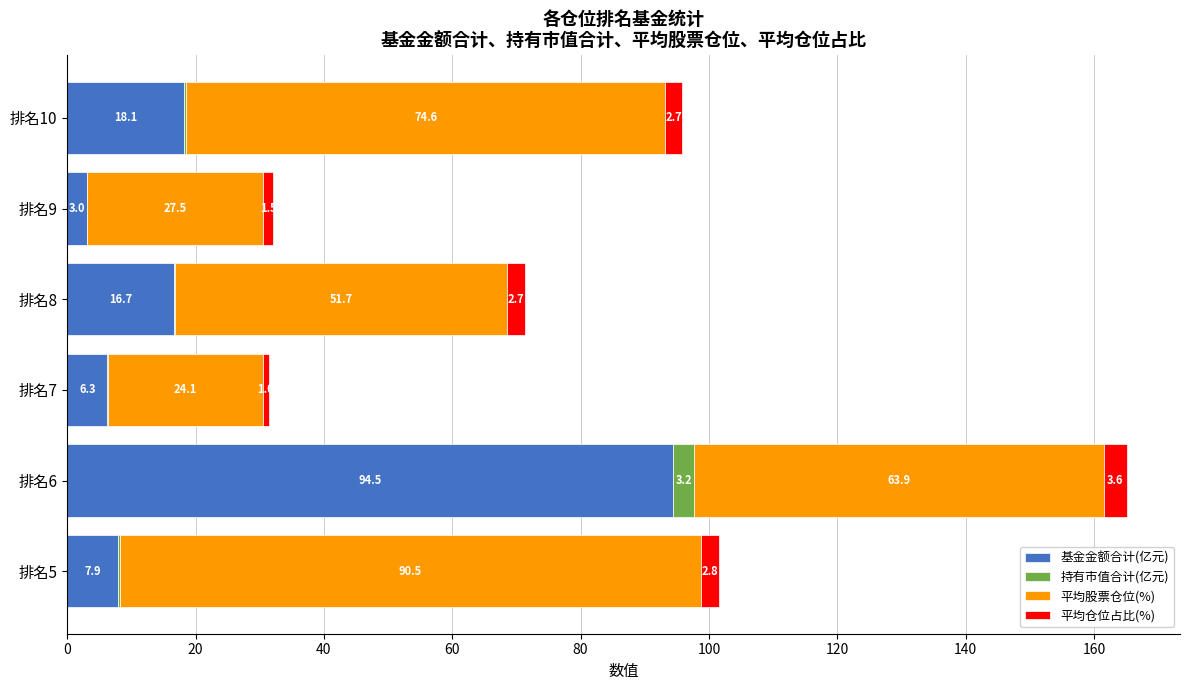

What is the approximate value of 基金金额合计(亿元) at 排名6?

94.5